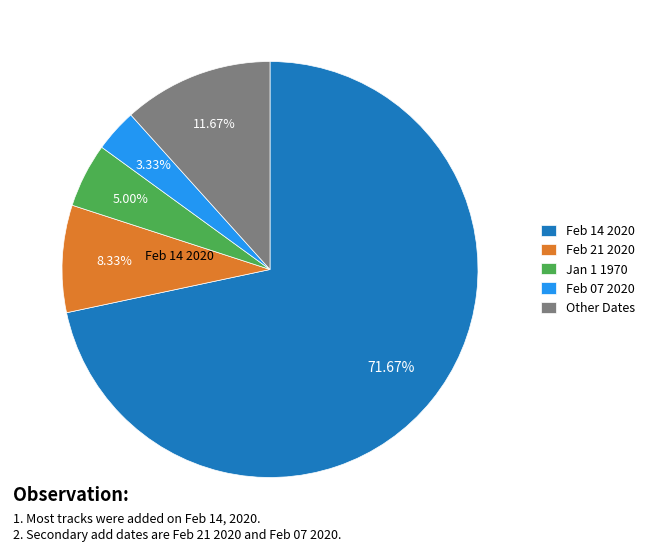

Which slice is the largest?

2020-02-14